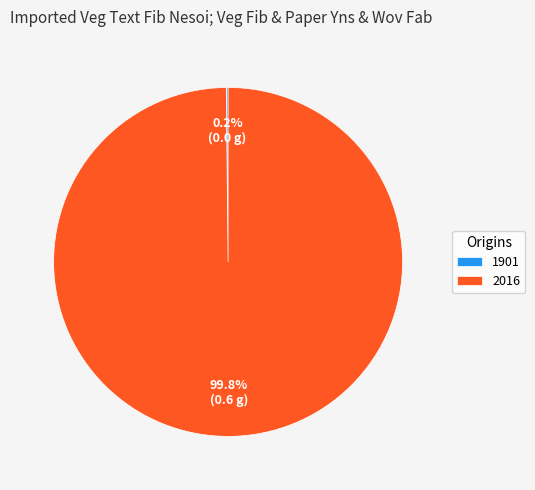

What is the largest slice in the pie chart?

2016